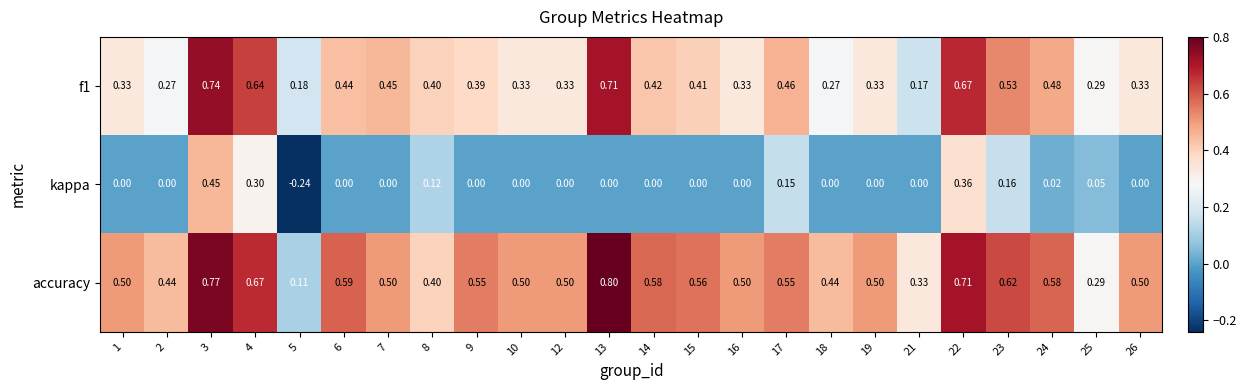

Is the value of accuracy at 18 greater than the value of f1 at 8?

Yes